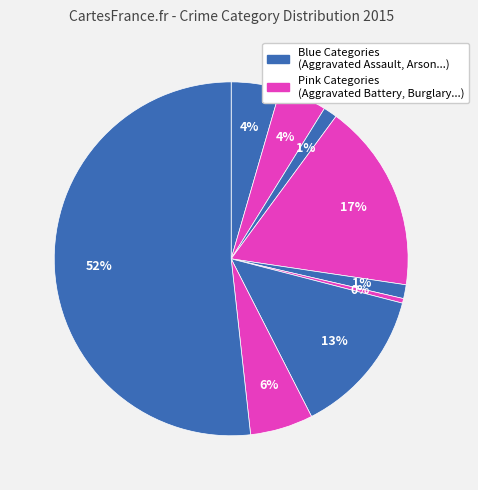

To the nearest percent, what is the average slice percentage?

11%